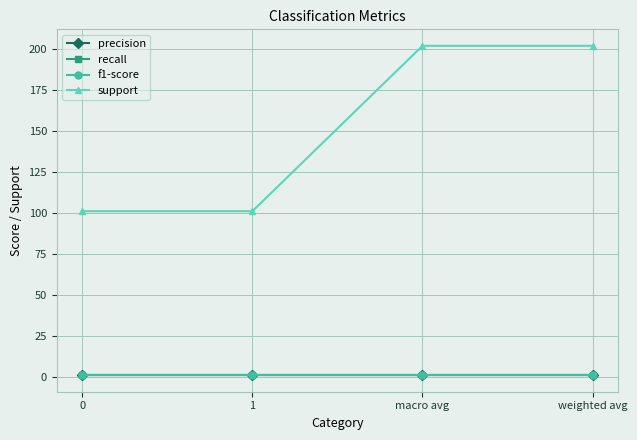

True or false: support and f1-score cross at least once.

False